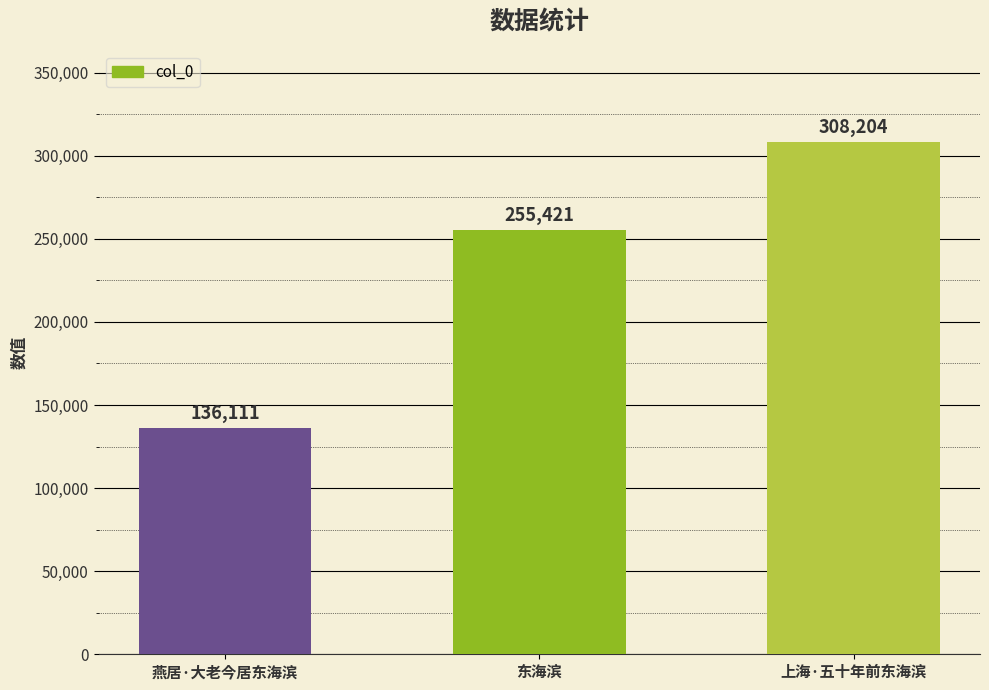

What is the greatest value displayed?

308204